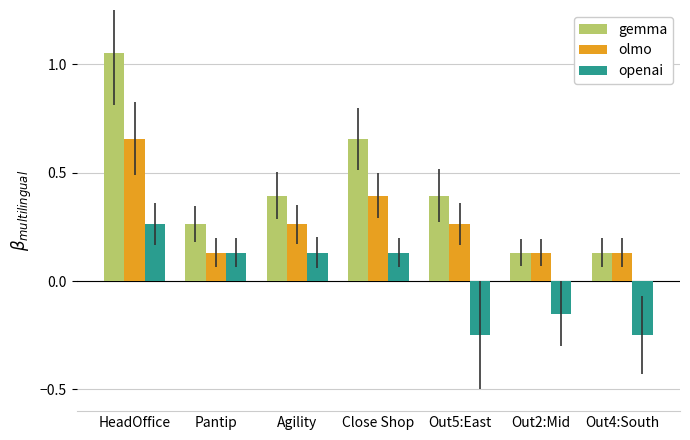

The value of openai at Pantip is 0.2. True or false?

False